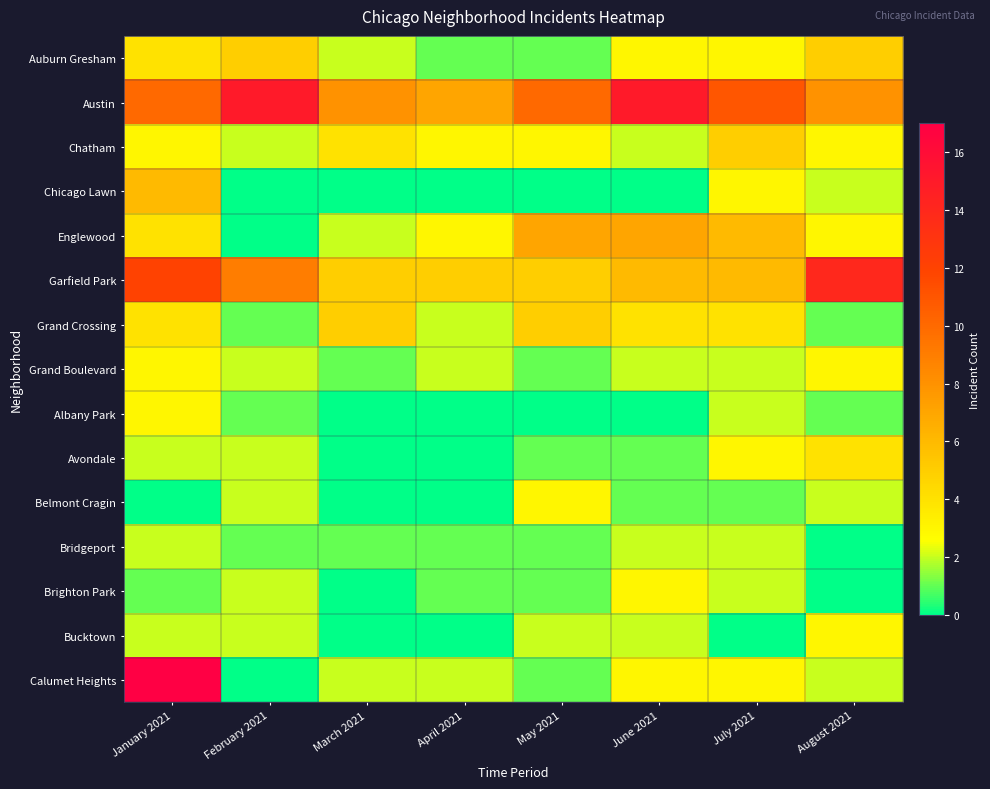

At February 2021, list the series in order from largest to smallest.

Austin, Garfield Park, Auburn Gresham, Chatham, Grand Boulevard, Avondale, Belmont Cragin, Brighton Park, Bucktown, Grand Crossing, Albany Park, Bridgeport, Chicago Lawn, Englewood, Calumet Heights